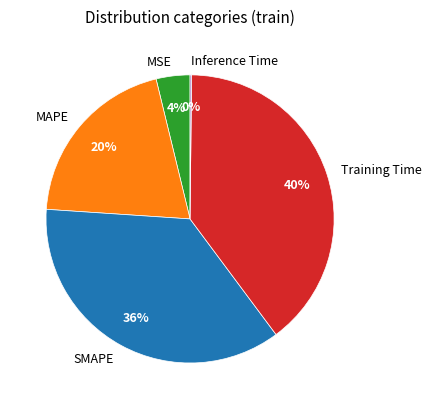

To the nearest percent, what portion does SMAPE represent?

36%